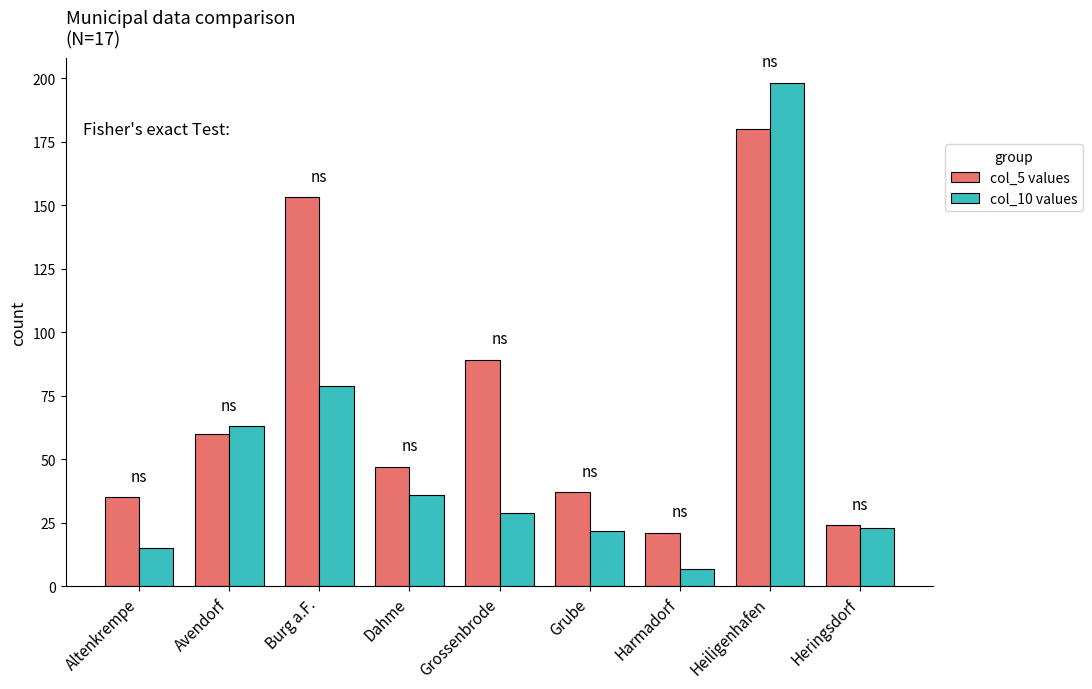

Count the number of categories in the chart.

9